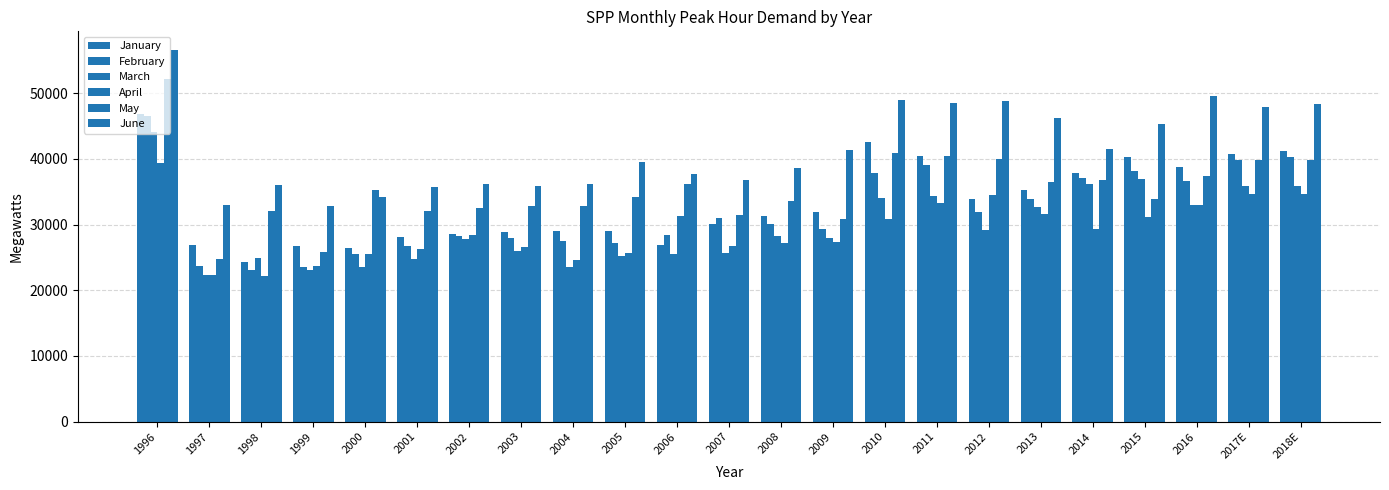

Does the chart contain stacked bars?

No